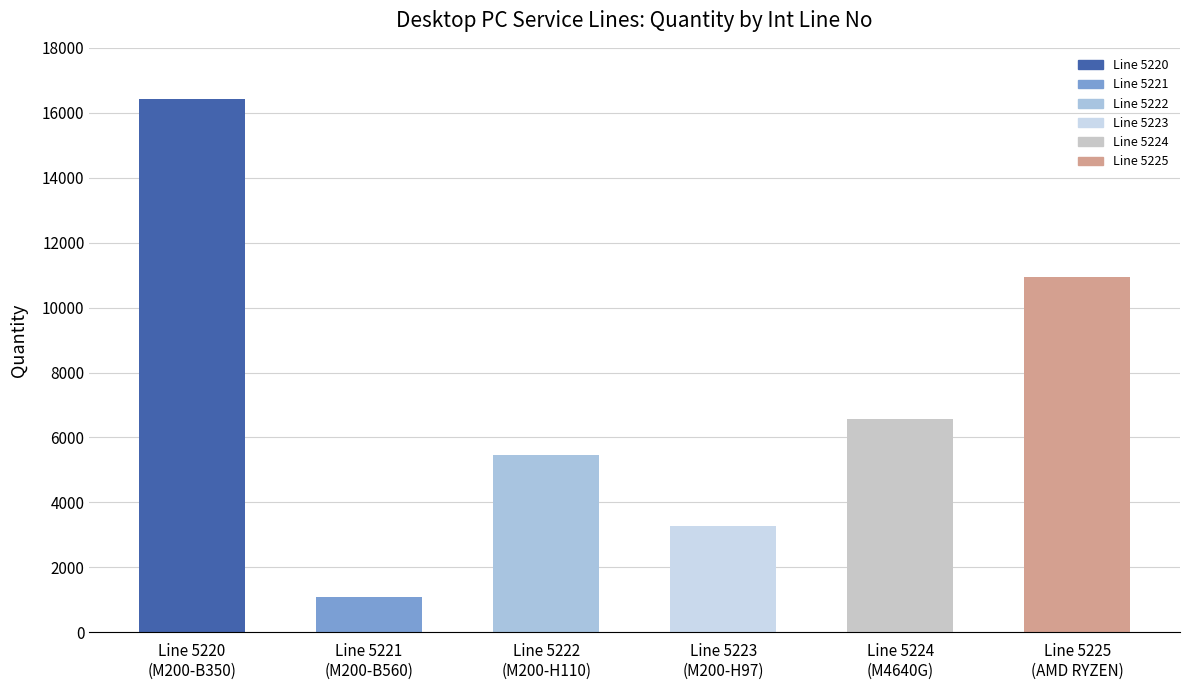

Reading right to left, transcribe all the data shown in this chart.

Line 5225
(AMD RYZEN)=10950	Line 5224
(M4640G)=6570	Line 5223
(M200-H97)=3285	Line 5222
(M200-H110)=5475	Line 5221
(M200-B560)=1095	Line 5220
(M200-B350)=16425